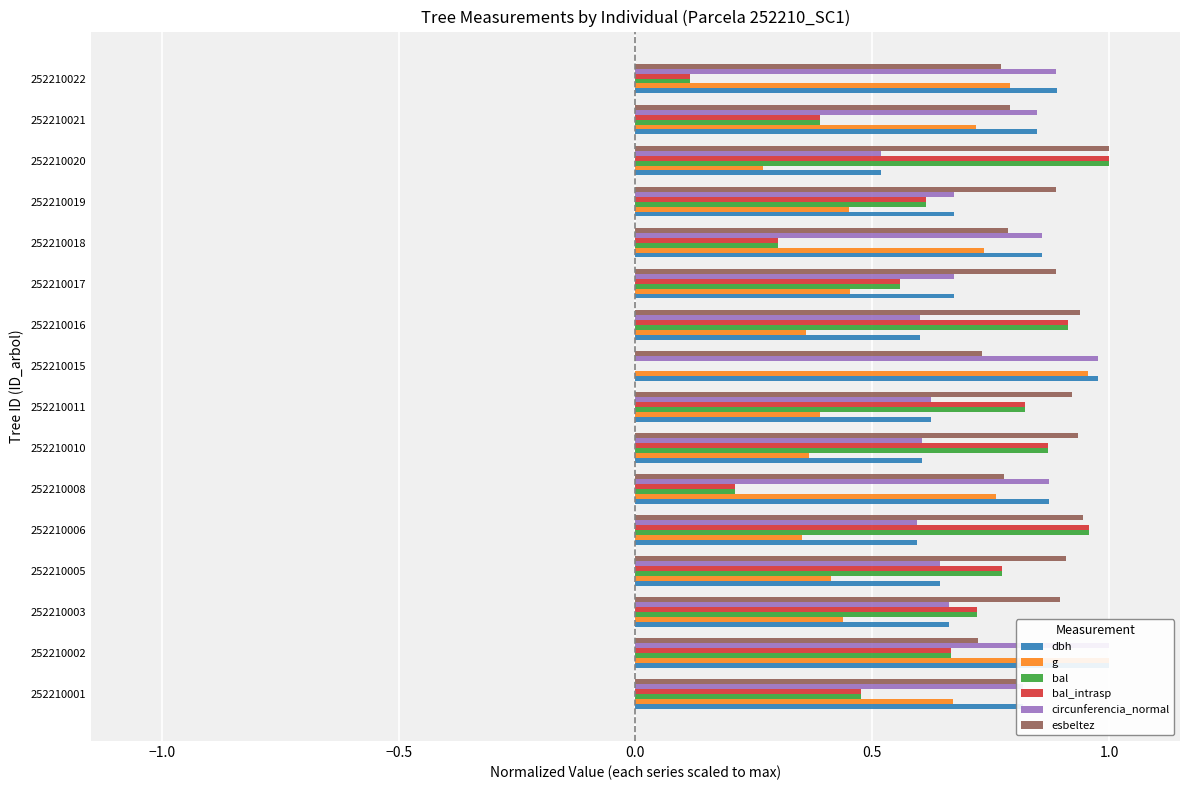

Which series has the largest range (max minus min)?

bal